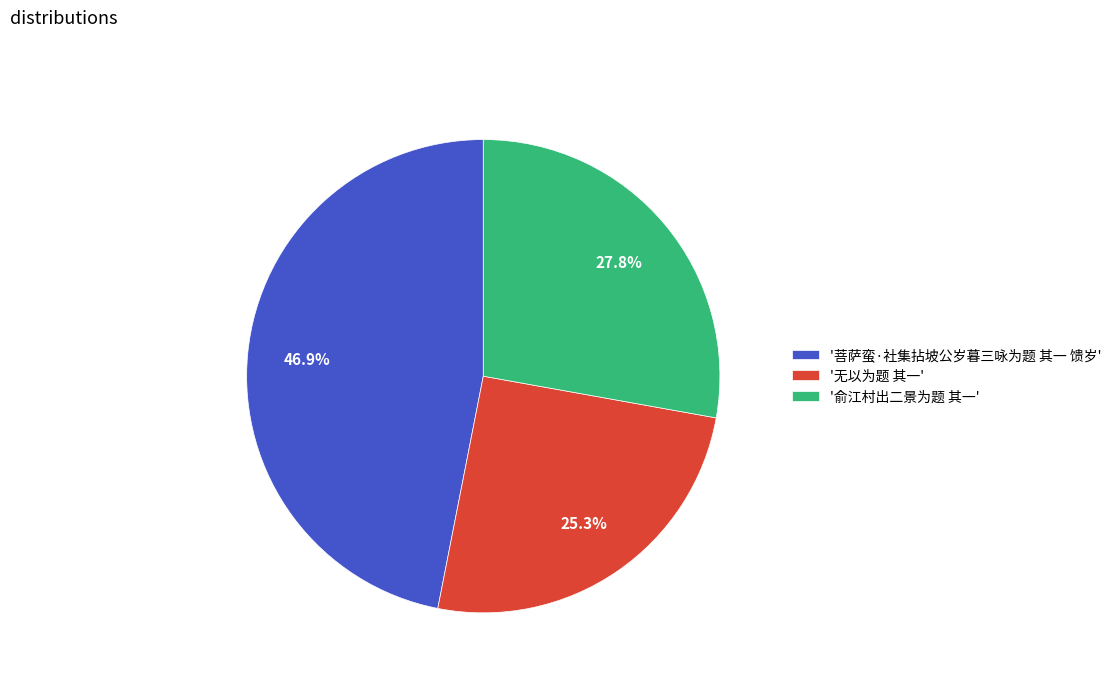

Rank the categories by value from highest to lowest.

'菩萨蛮·社集拈坡公岁暮三咏为题 其一 馈岁', '俞江村出二景为题 其一', '无以为题 其一'